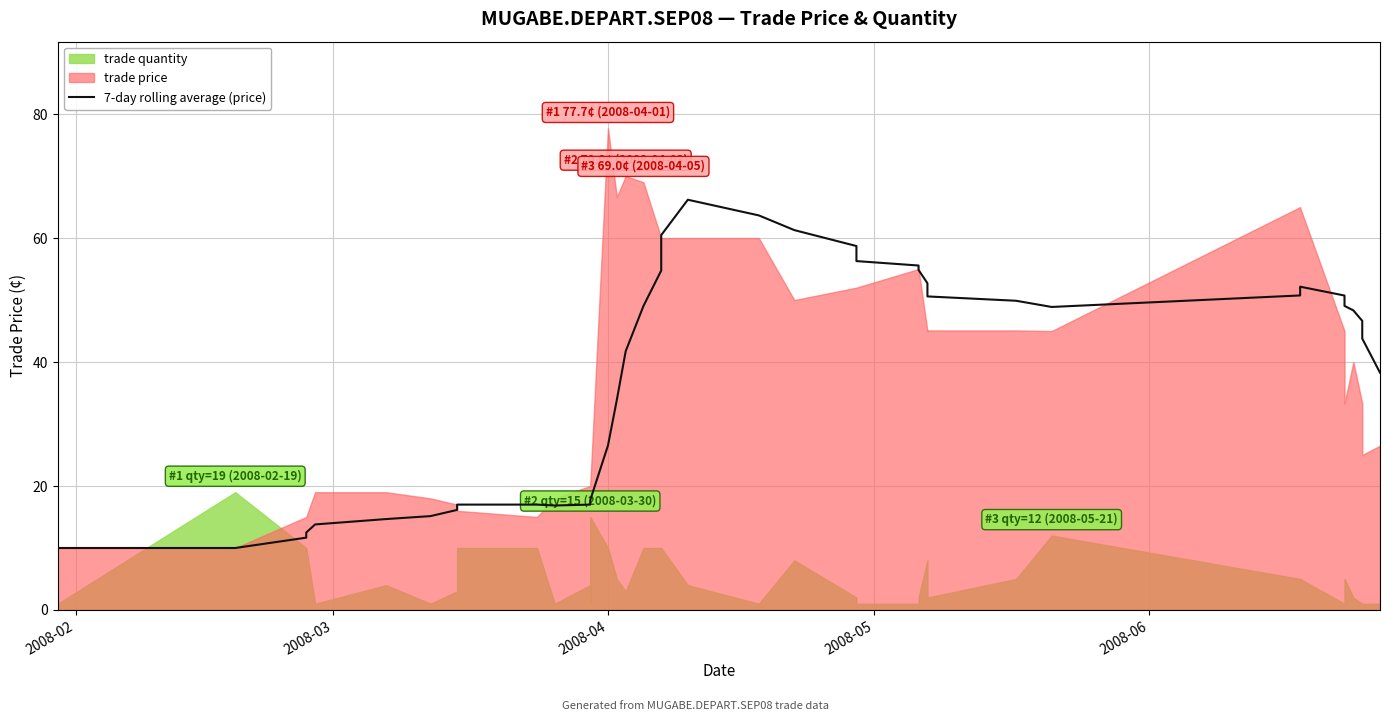

What is the label of the 3rd point from the left?

2008-04